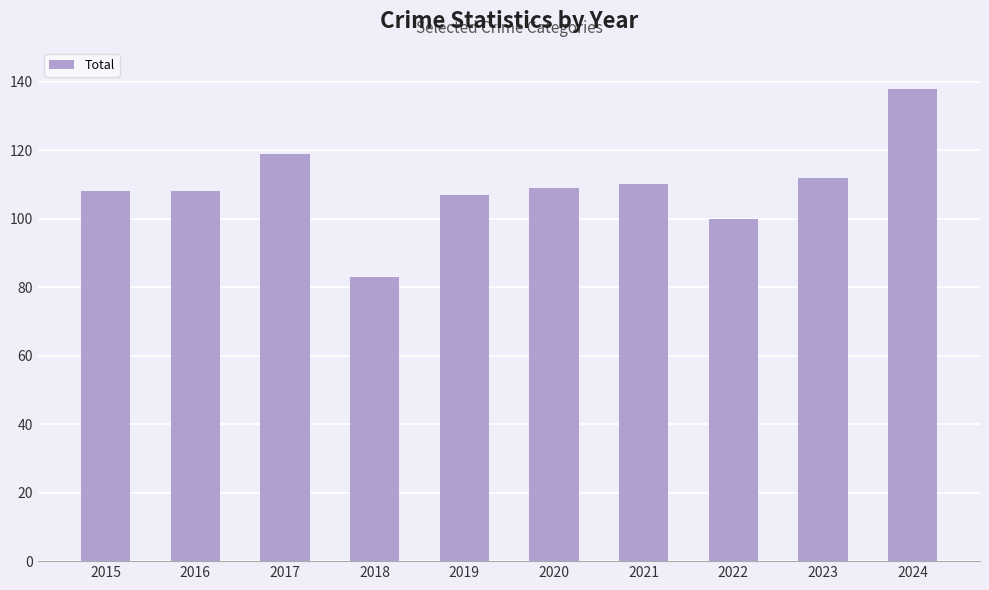

Reading right to left, what are all the values shown in this chart?

2024=138	2023=112	2022=100	2021=110	2020=109	2019=107	2018=83	2017=119	2016=108	2015=108